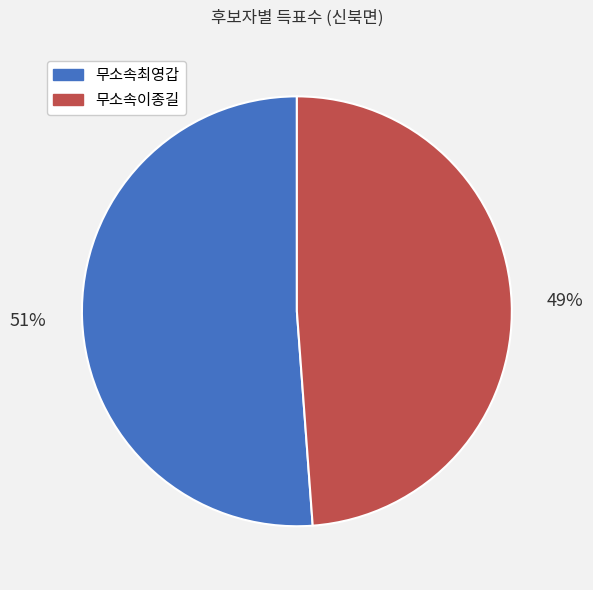

To the nearest percent, what is the average slice percentage?

50%